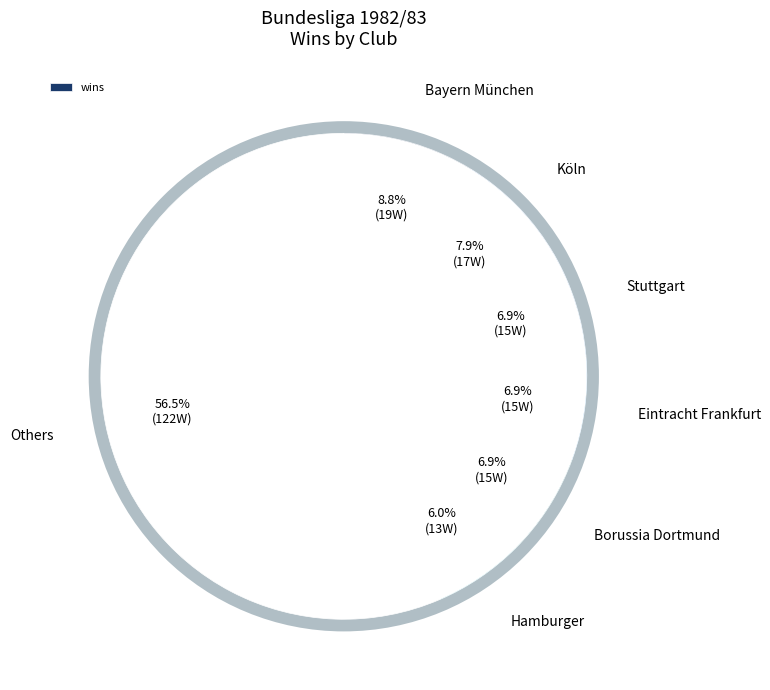

To the nearest percent, what is the difference between the largest and smallest slice percentages?

50%